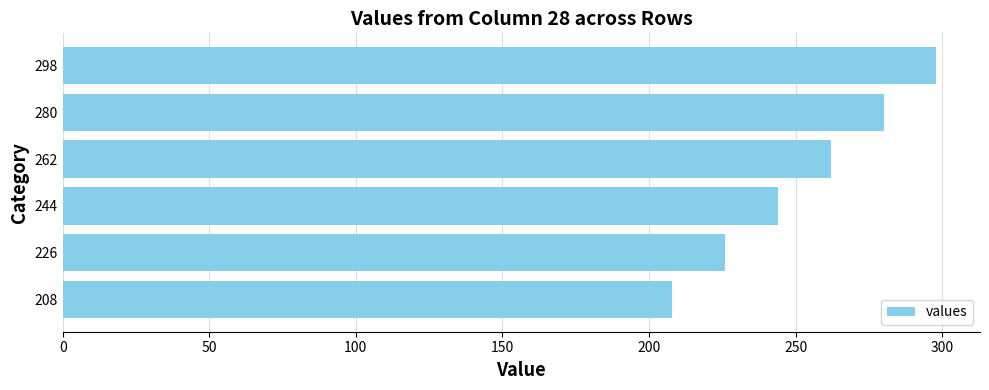

Approximately how many times larger is the value at 244 compared to 280?

0.9